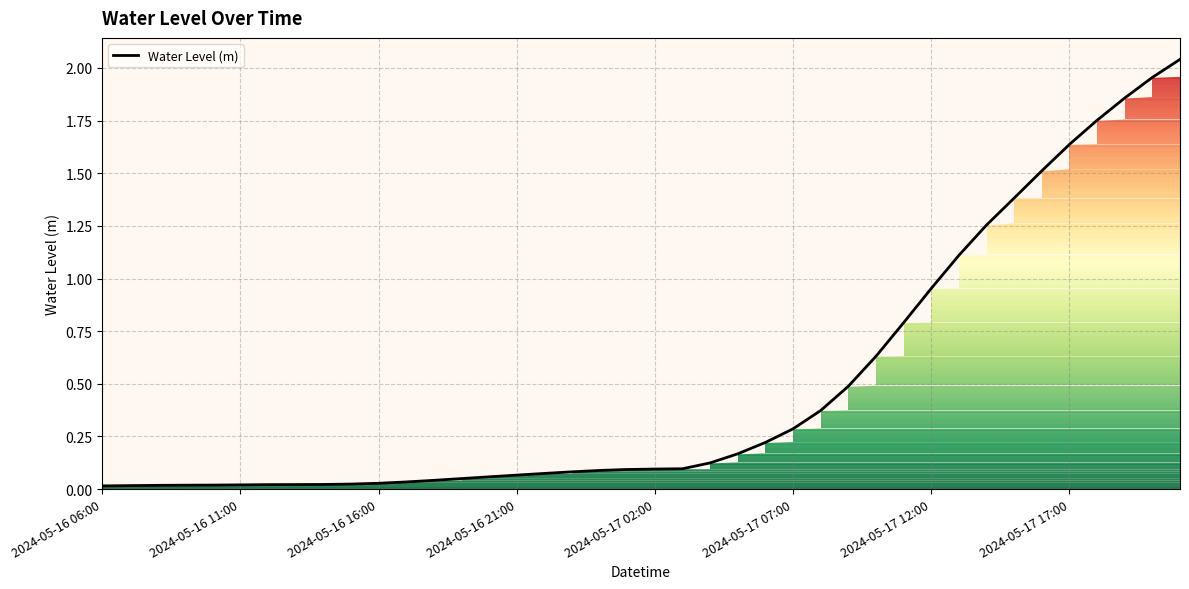

What is the difference between the second highest and second lowest values?

1.9